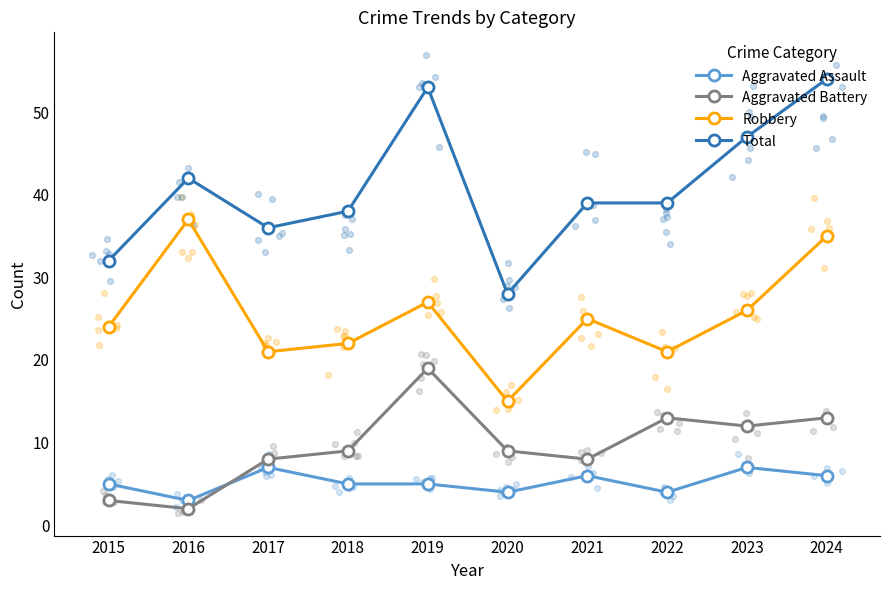

Which series reaches the maximum Y coordinate?

Total